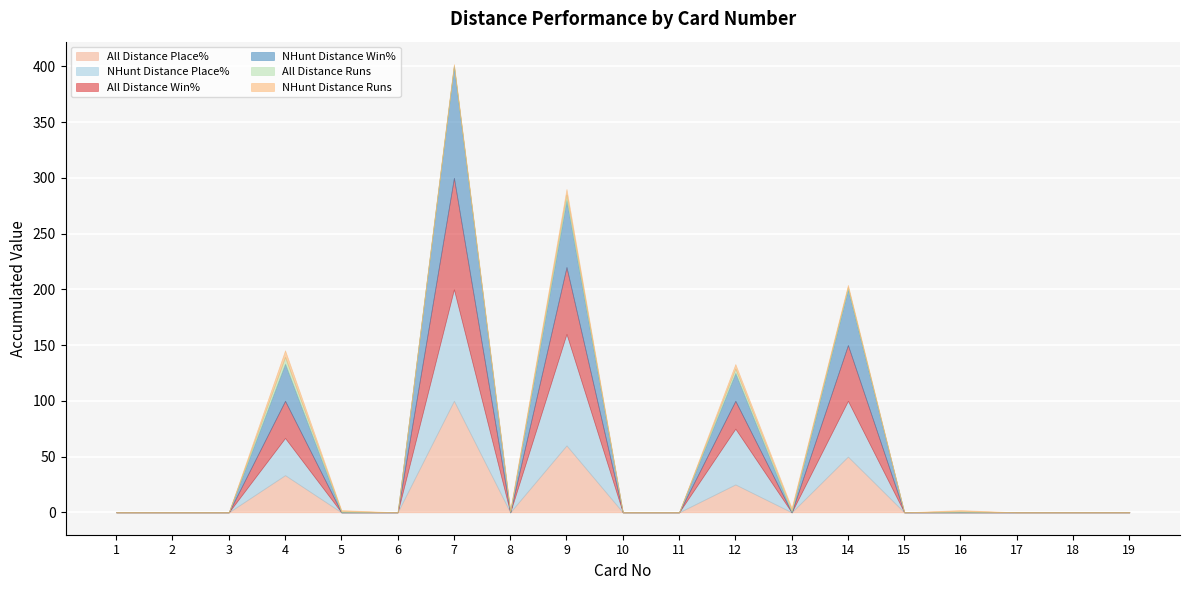

Is the value of NHunt Distance Runs at 18 greater than the value of All Distance Place% at 17?

No